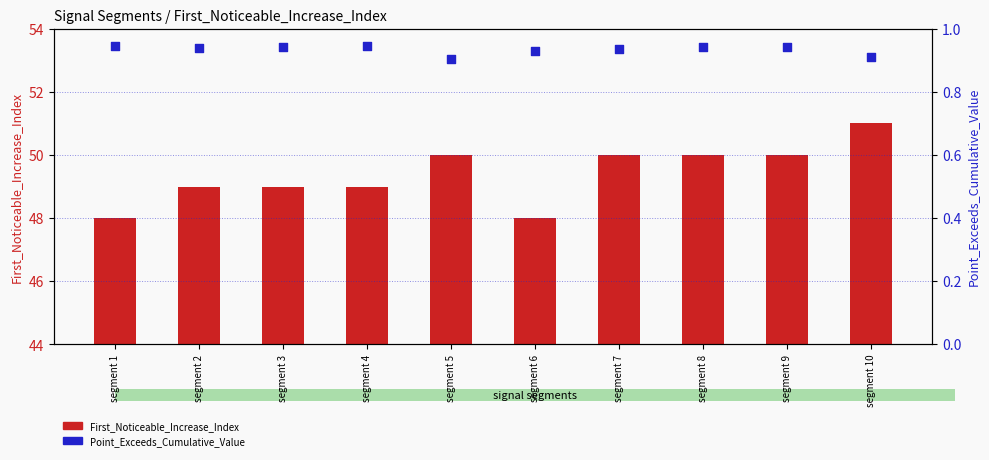

What are all the series names shown in the legend?

First_Noticeable_Increase_Index, Point_Exceeds_Cumulative_Value